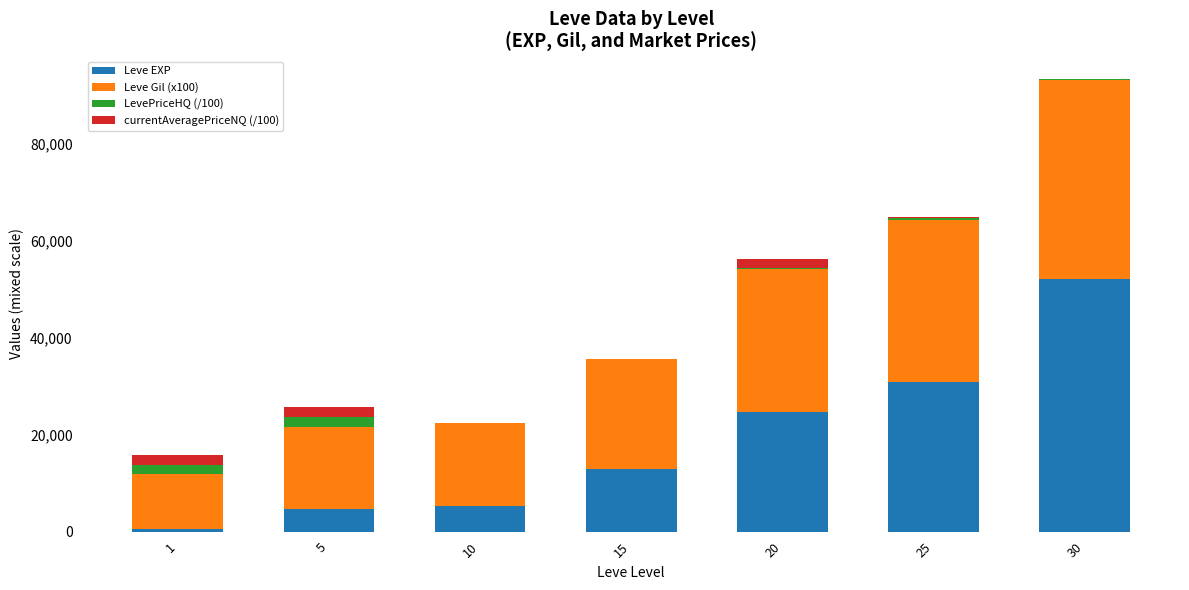

What is the average value of the Leve EXP series?

18752.9